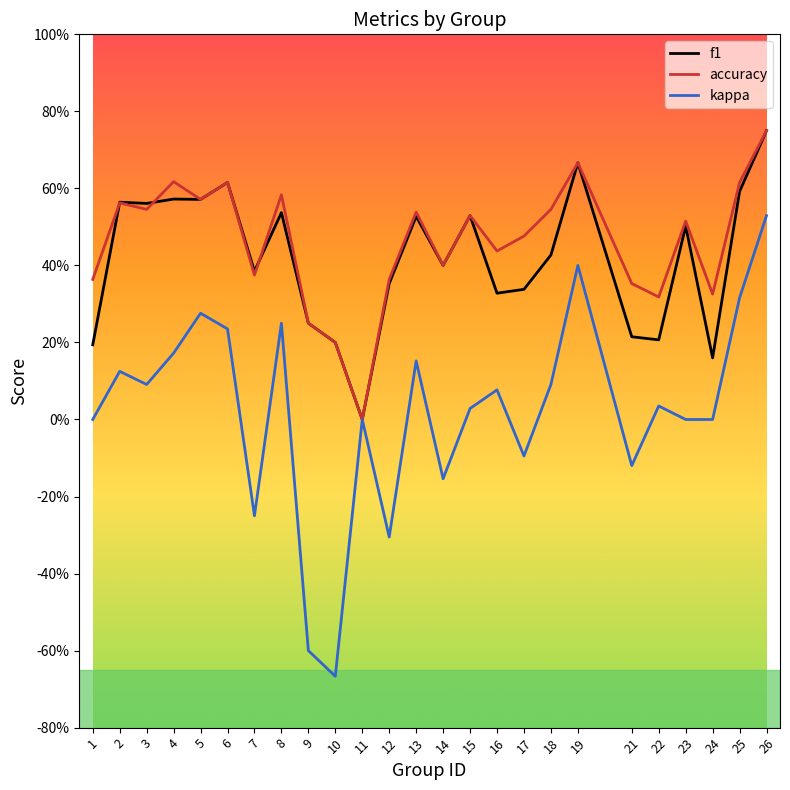

What is the average value of the f1 series?

0.4